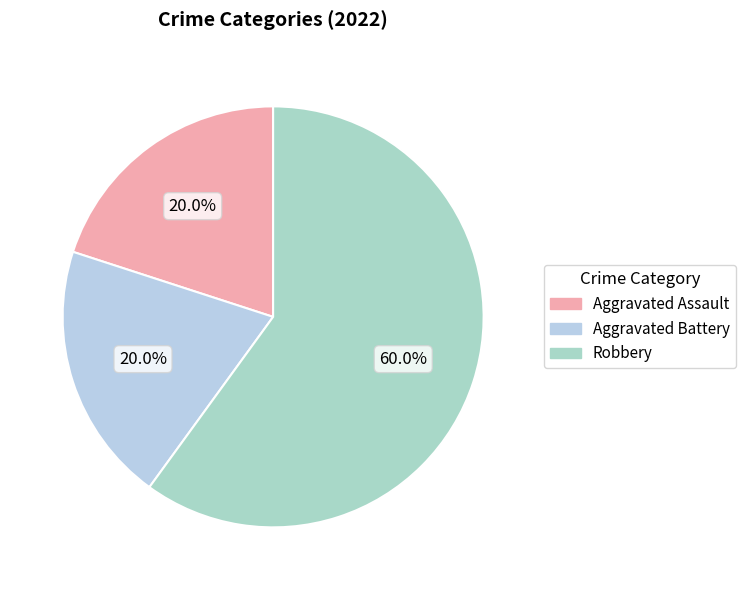

What percentage is the Aggravated Assault slice, to the nearest percent?

20%